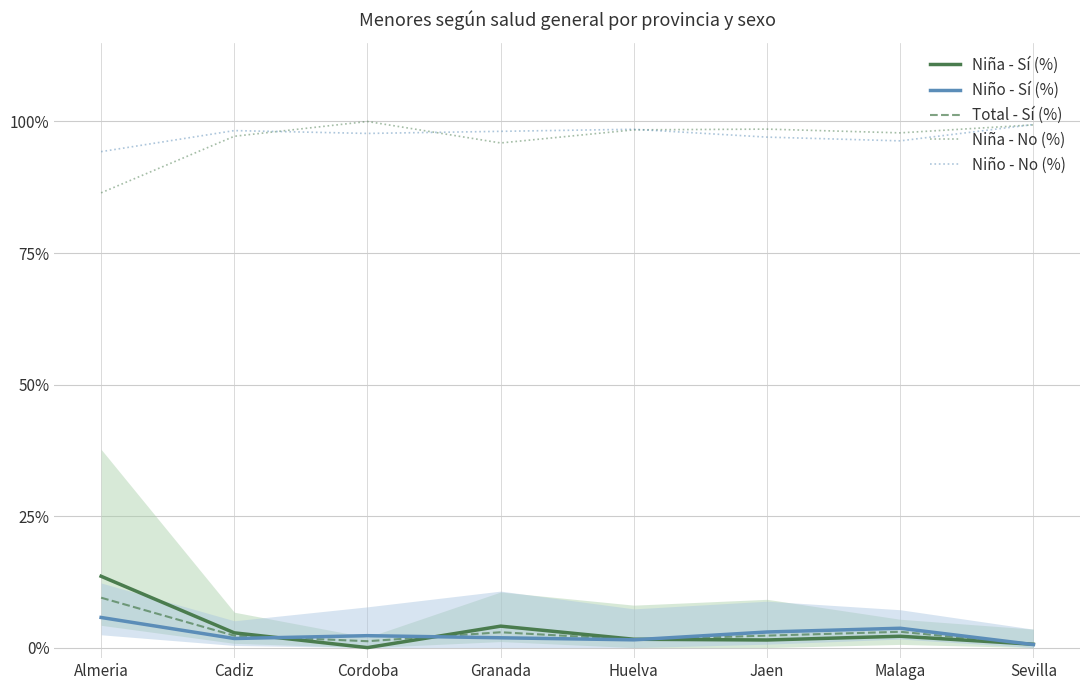

Which label corresponds to the smallest value in the chart?

Cordoba